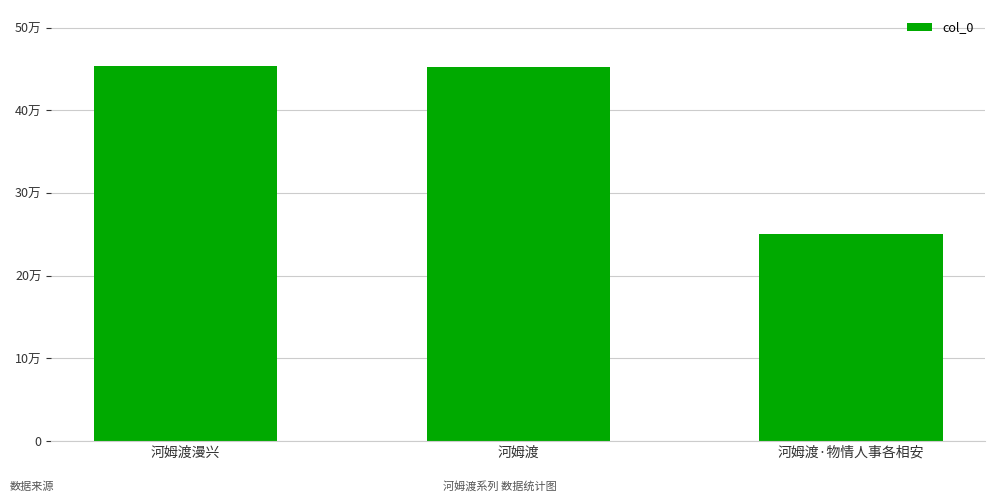

Which label corresponds to the largest value in the chart?

河姆渡漫兴